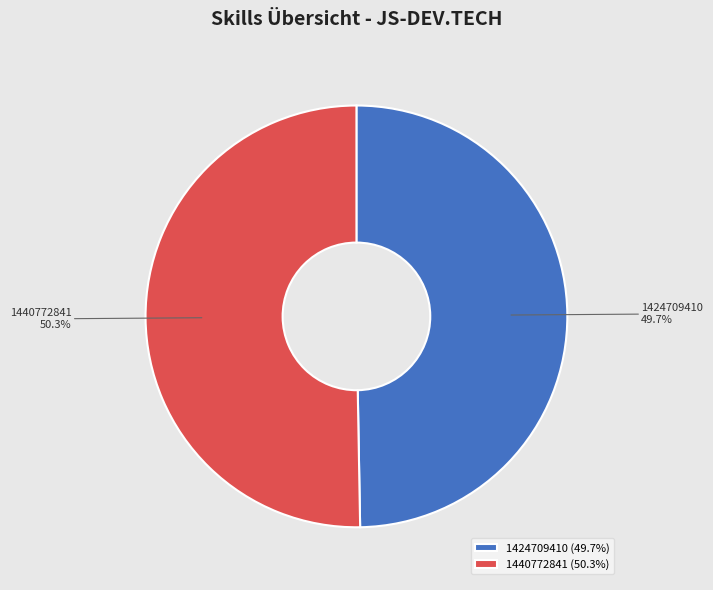

To the nearest percent, what is the difference between the 1440772841 and 1424709410 slice percentages?

1%